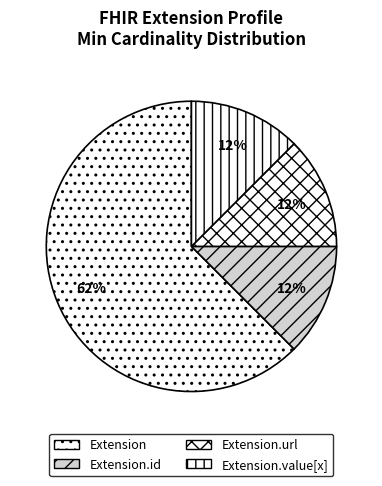

What is the largest slice in the pie chart?

Extension